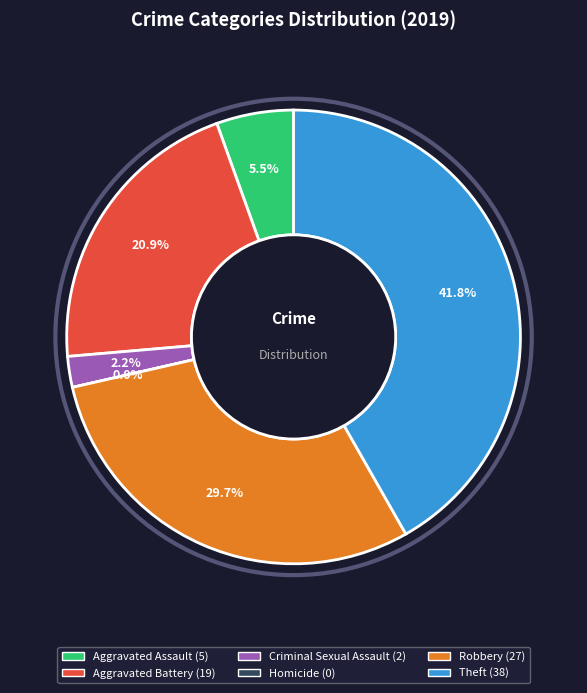

Approximately how many times larger is the value at Aggravated Assault compared to Theft?

0.1